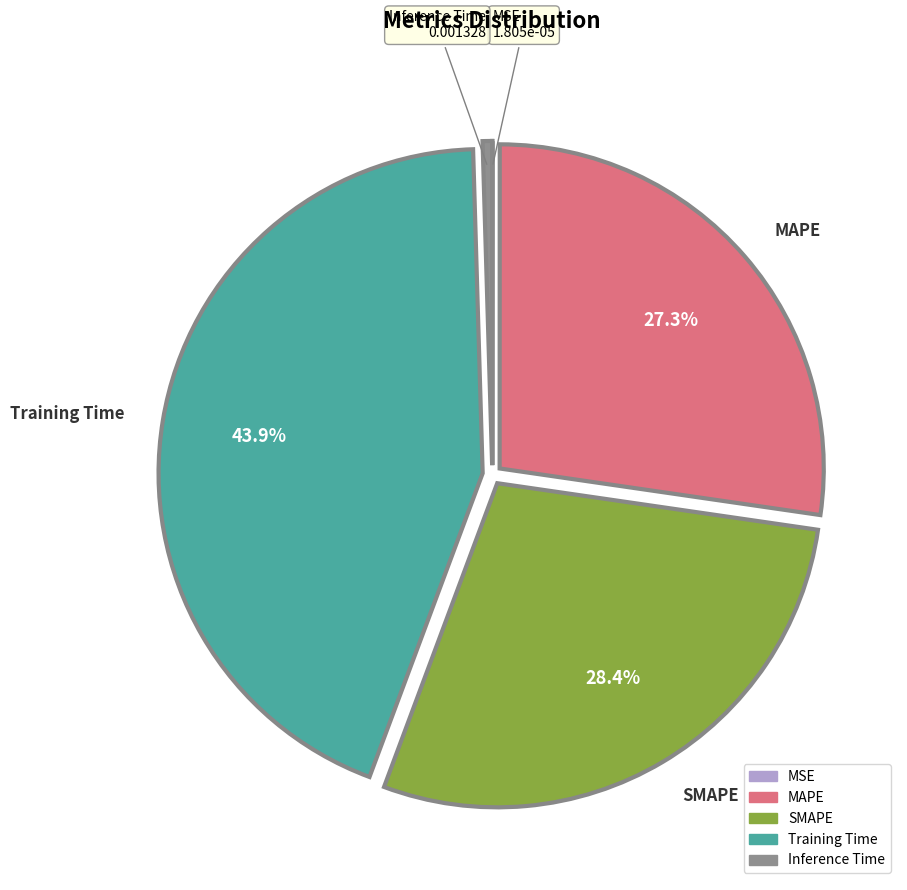

Does any single category account for the majority?

No